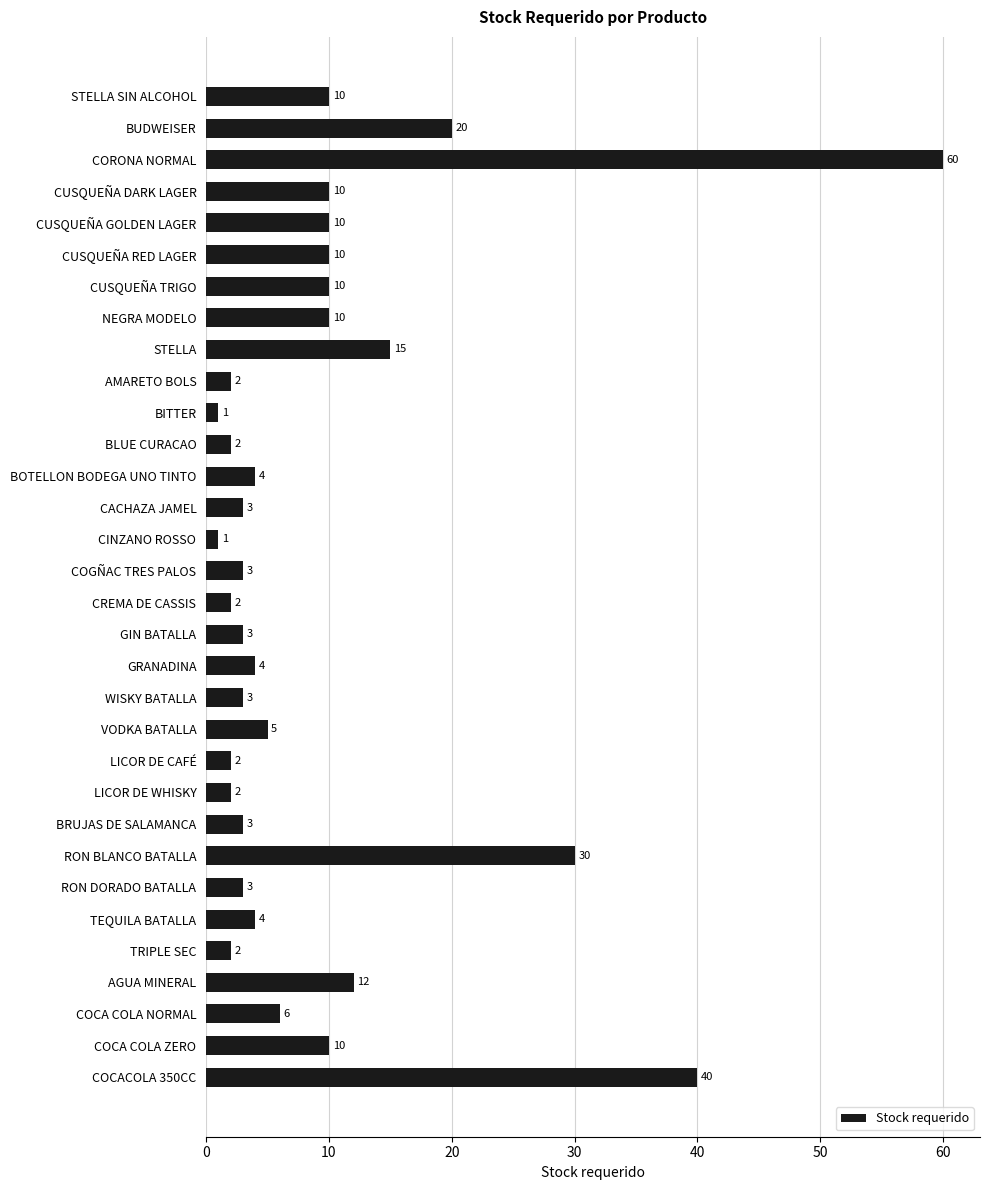

Reading top to bottom, extract all data points from this chart.

10	20	60	10	10	10	10	10	15	2	1	2	4	3	1	3	2	3	4	3	5	2	2	3	30	3	4	2	12	6	10	40